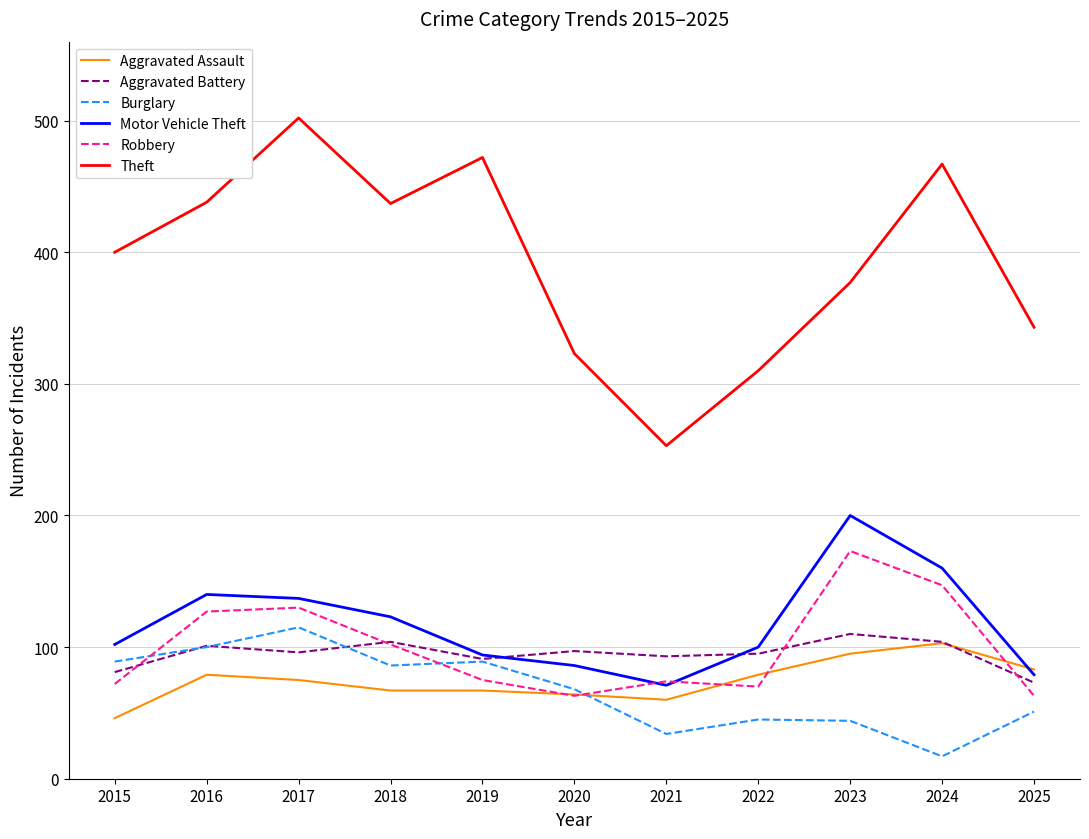

What is the difference between the Aggravated Assault values at 2017 and 2019?

8